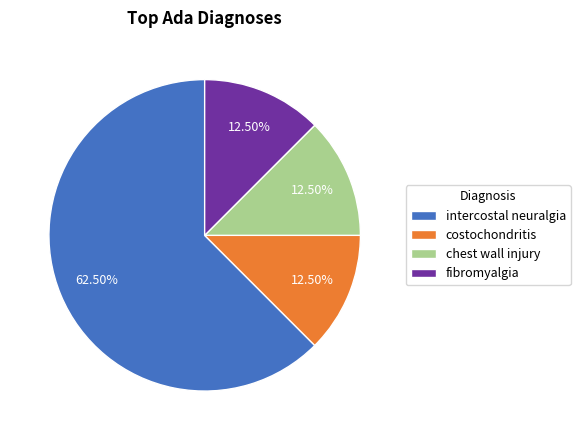

What is the ratio of the value at chest wall injury to the value at costochondritis?

1.0